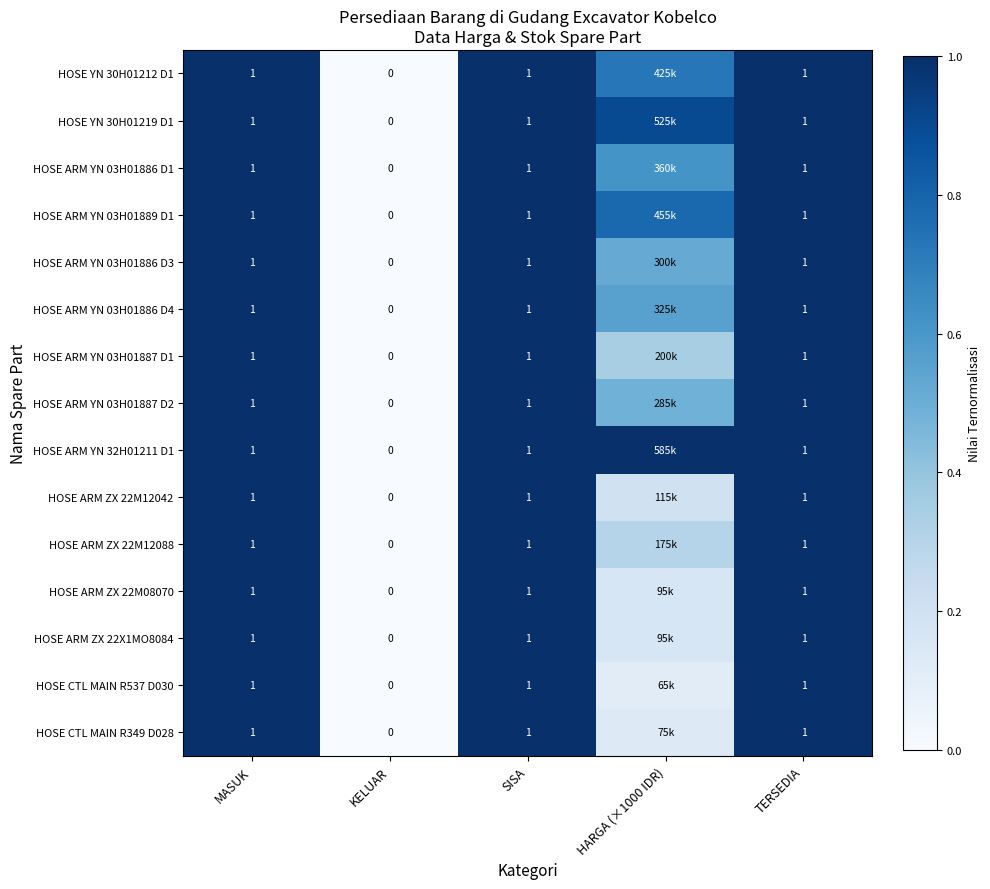

At how many categories does at least one series exceed 0?

4